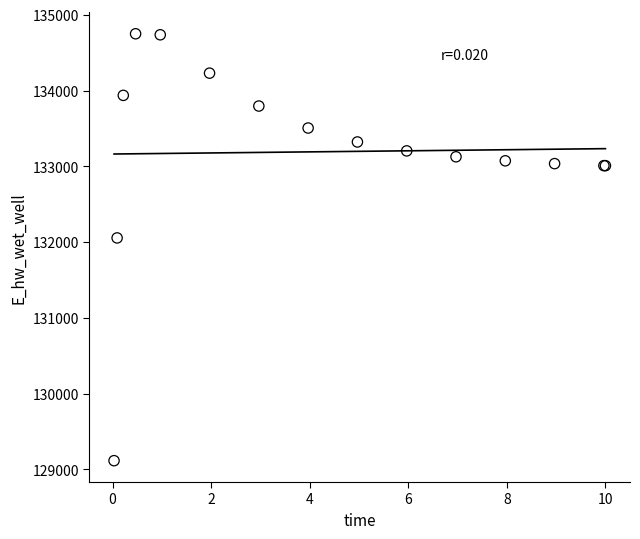

What Y value in the scatter plot is closest to 131931?

132054.7